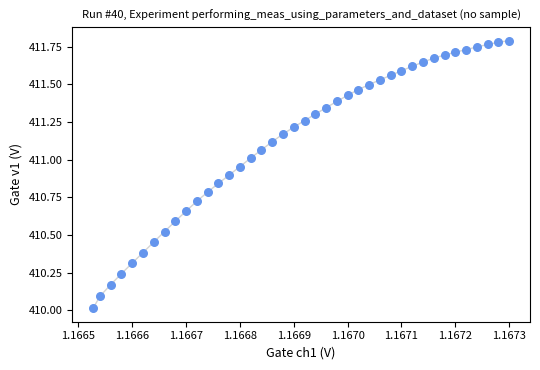

What is the range of Y values (max minus min)?

1.8